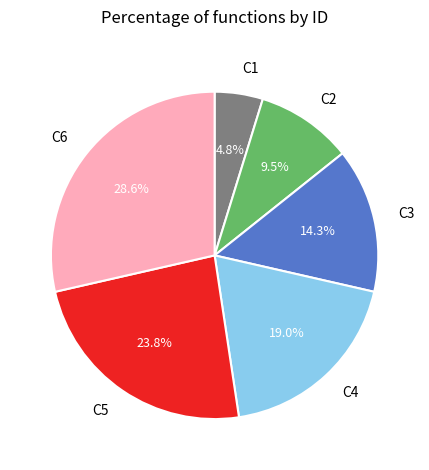

Which category has the biggest portion of the pie?

C6